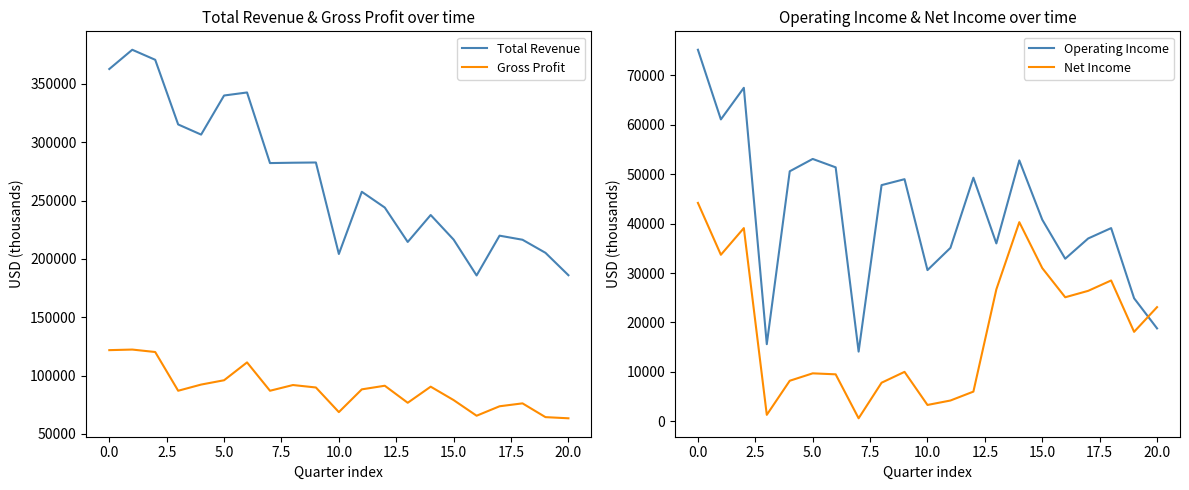

How many data points in Gross Profit are above 88200?

10